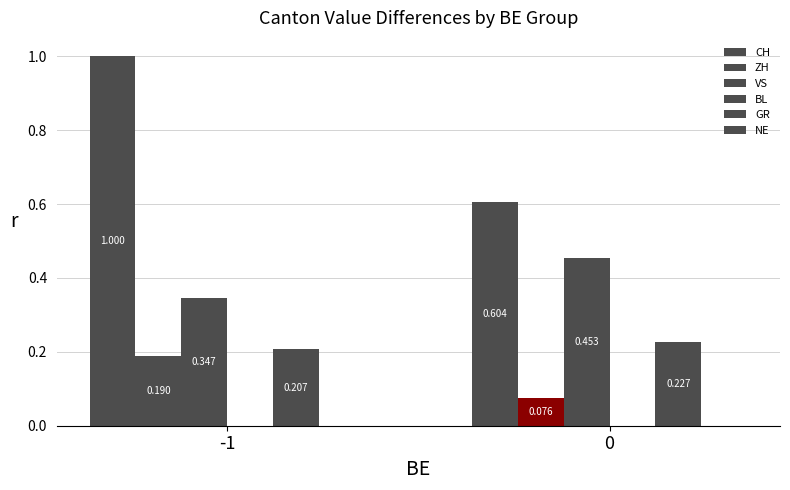

Reading left to right, what are all the values shown in this chart?

CH: -1=1.0	0=0.6
ZH: -1=0.2	0=0.1
VS: -1=0.3	0=0.5
BL: -1=0.0	0=0.0
GR: -1=0.2	0=0.2
NE: -1=0.0	0=0.0